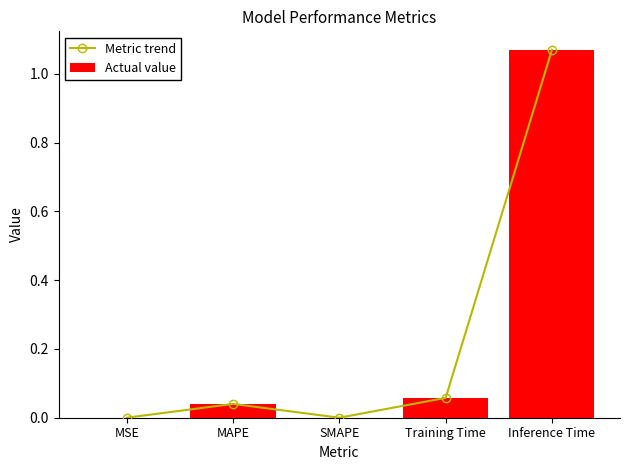

What is the difference between the Metric trend values at MSE and Inference Time?

1.1